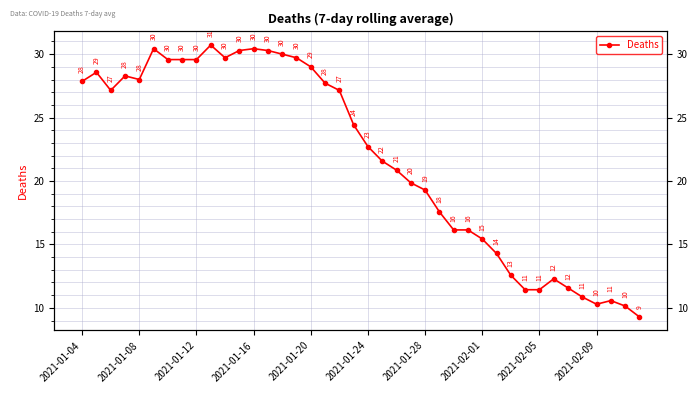

True or false: there are more than 2 points higher than both neighbors.

True